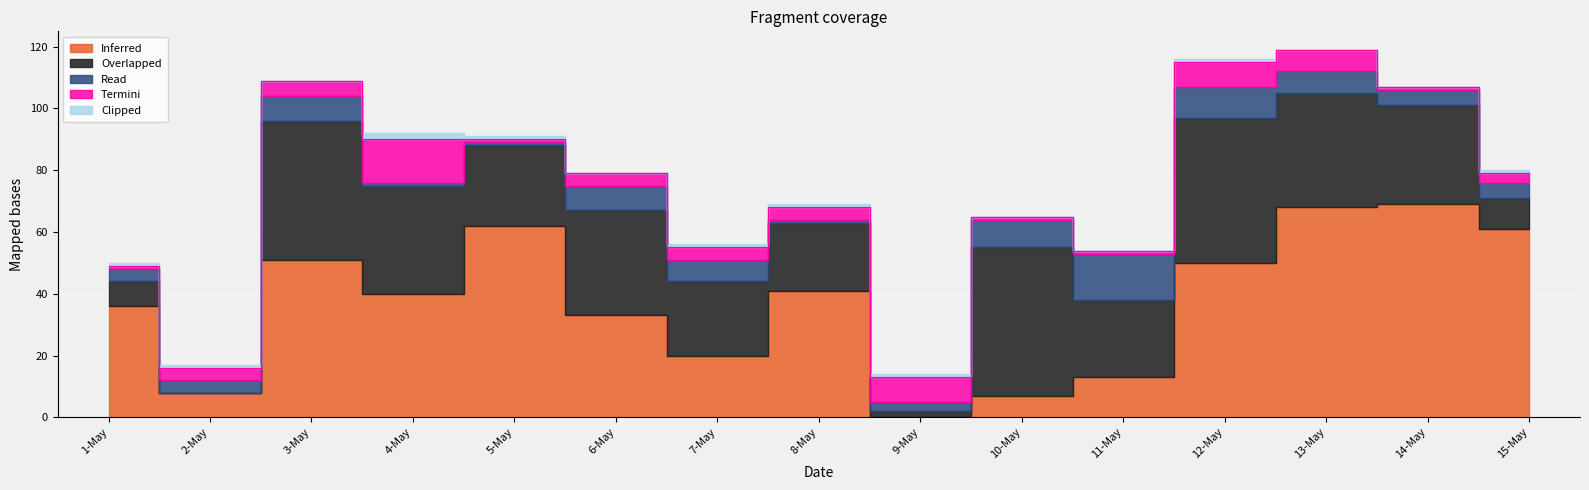

How many data points does each series have?

15